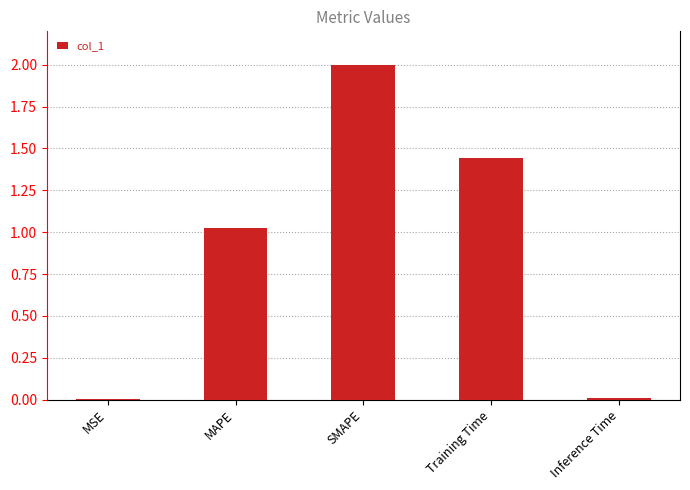

Which category has the highest value across all series?

SMAPE